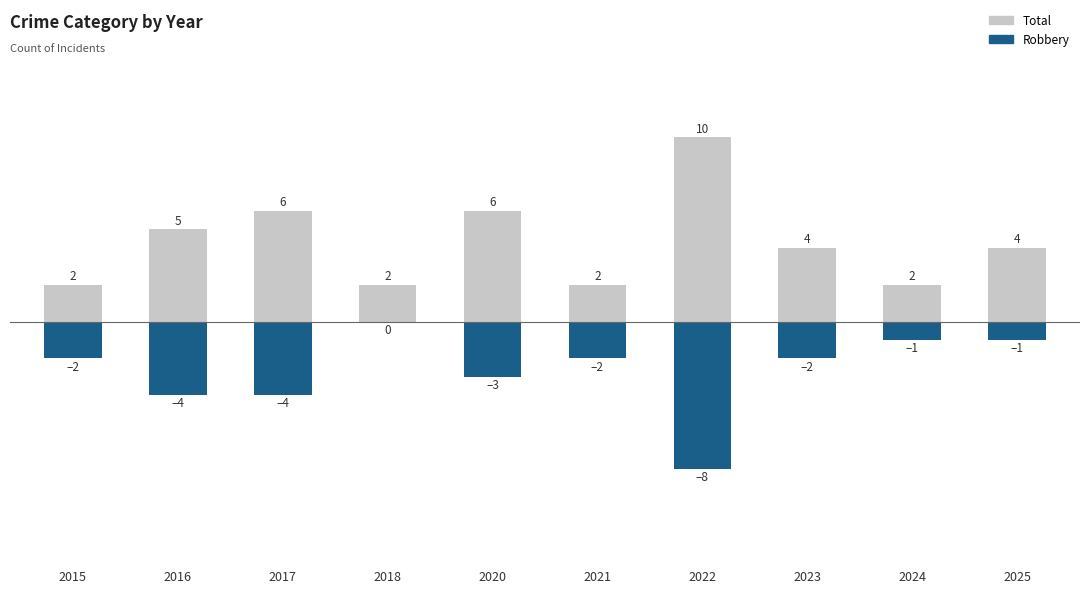

Reading left to right, transcribe all the data shown in this chart.

Total: 2	5	6	2	6	2	10	4	2	4
Robbery: -2	-4	-4	0	-3	-2	-8	-2	-1	-1